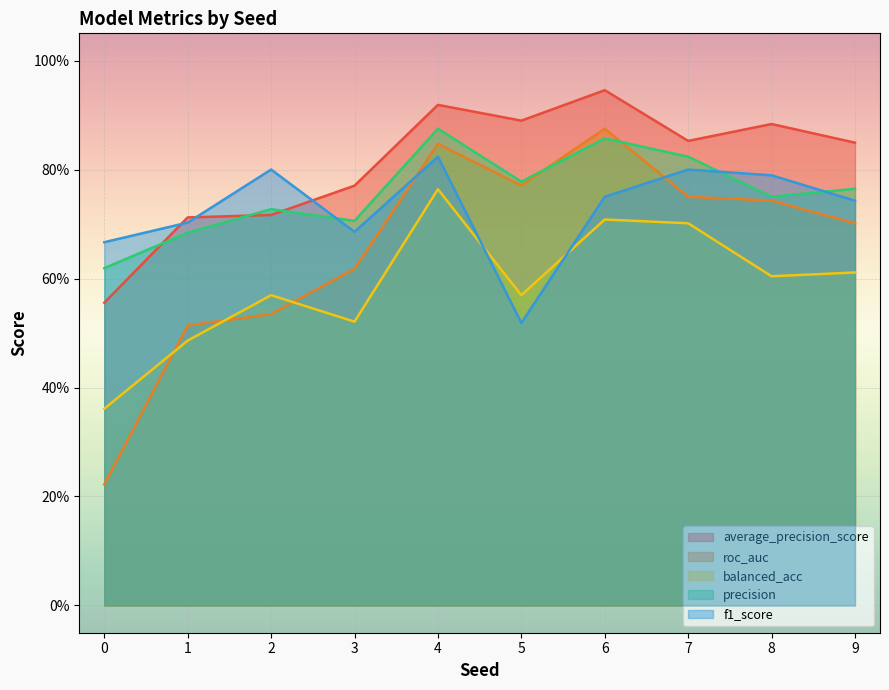

The precision series shows 0.7 at 2. True or false?

True